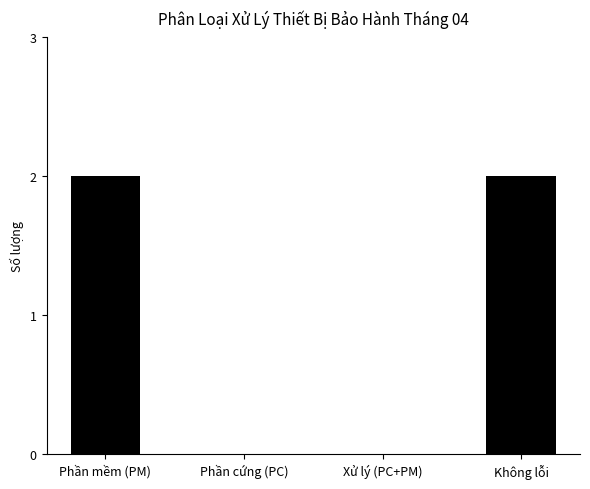

Which has a higher value, Không lỗi or Phần cứng (PC)?

Không lỗi